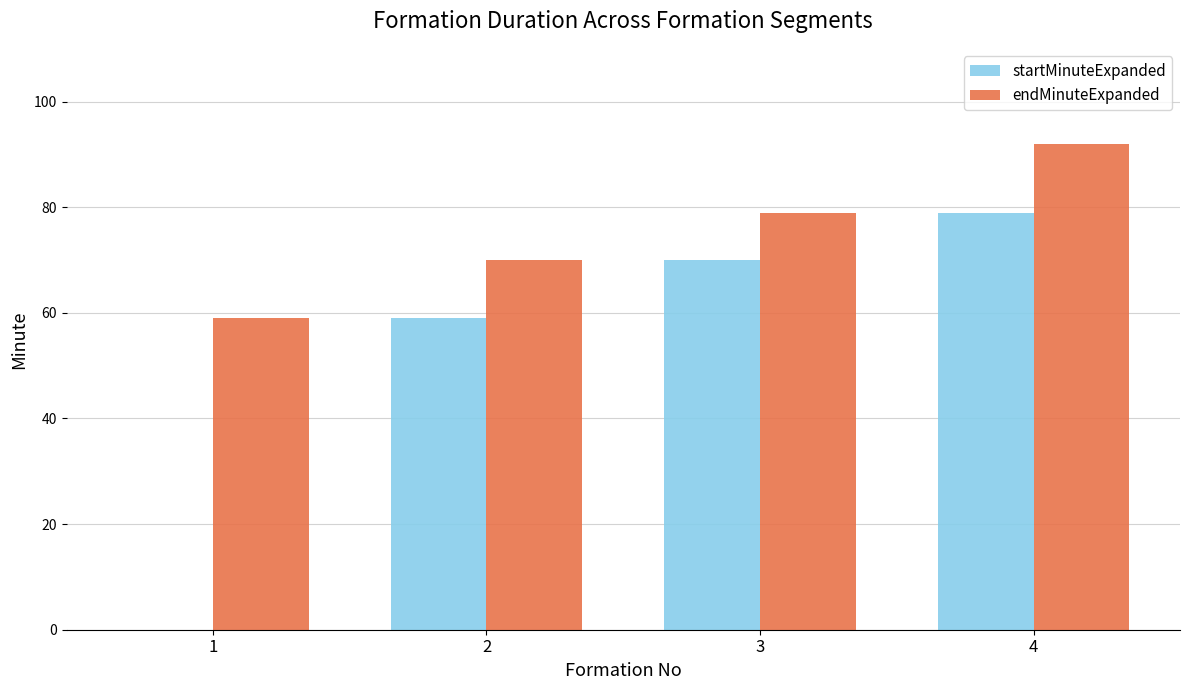

Is it true that startMinuteExpanded equals 59 at 2?

True